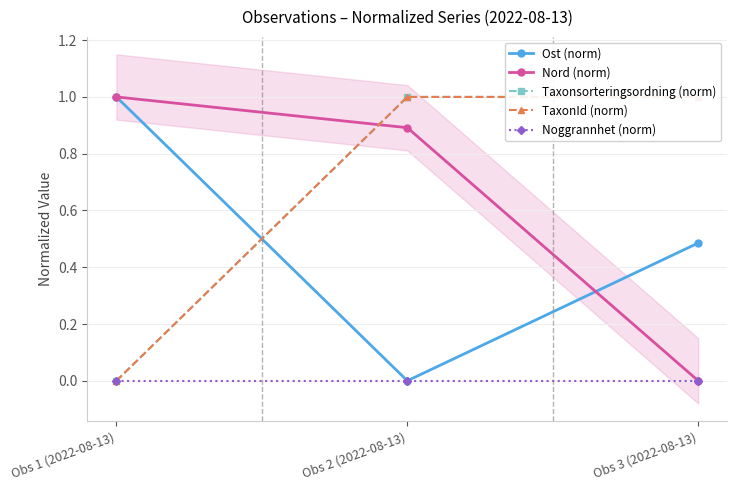

How many series are shown in this chart?

5